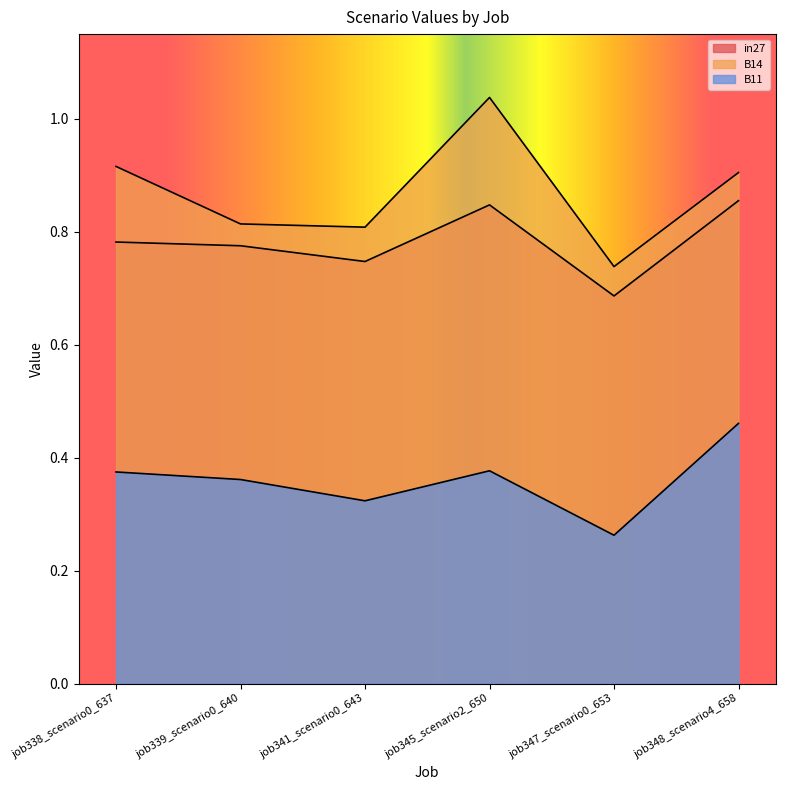

Is it true that in27 equals 0.9 at job348_scenario4_658?

True